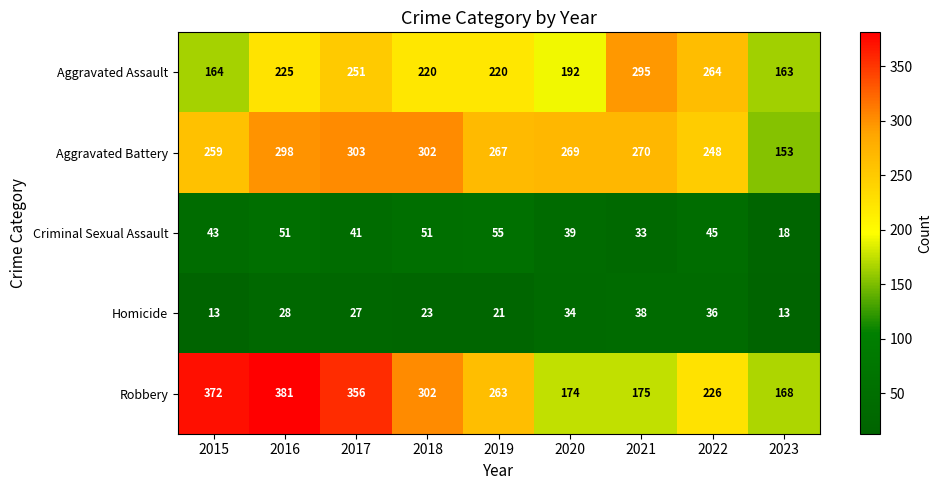

Which series has the widest spread of values?

Robbery